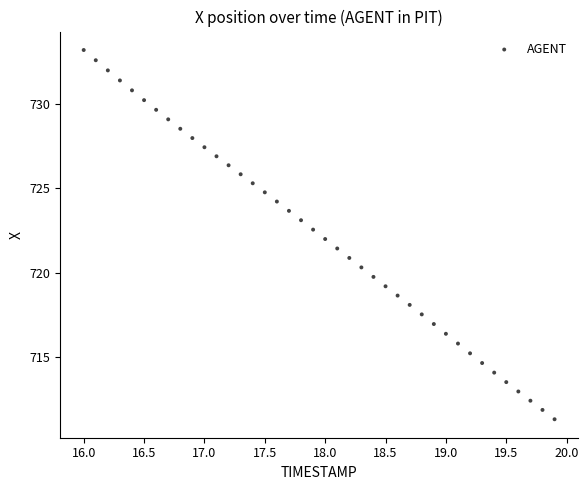

What is the range of X values (max minus min)?

3.9